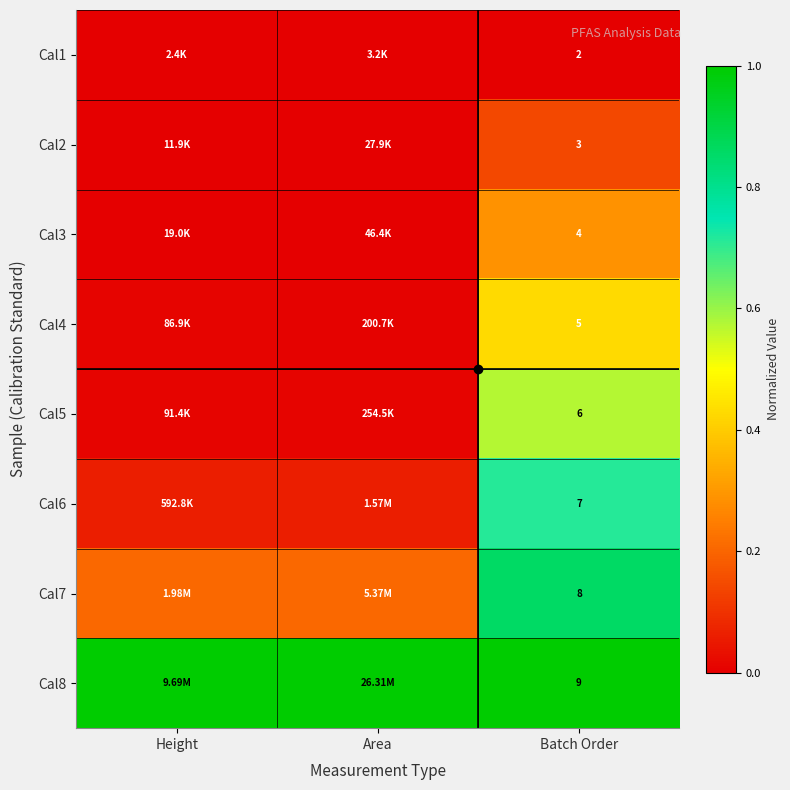

What is the difference between the highest and lowest values at Height?

1.0